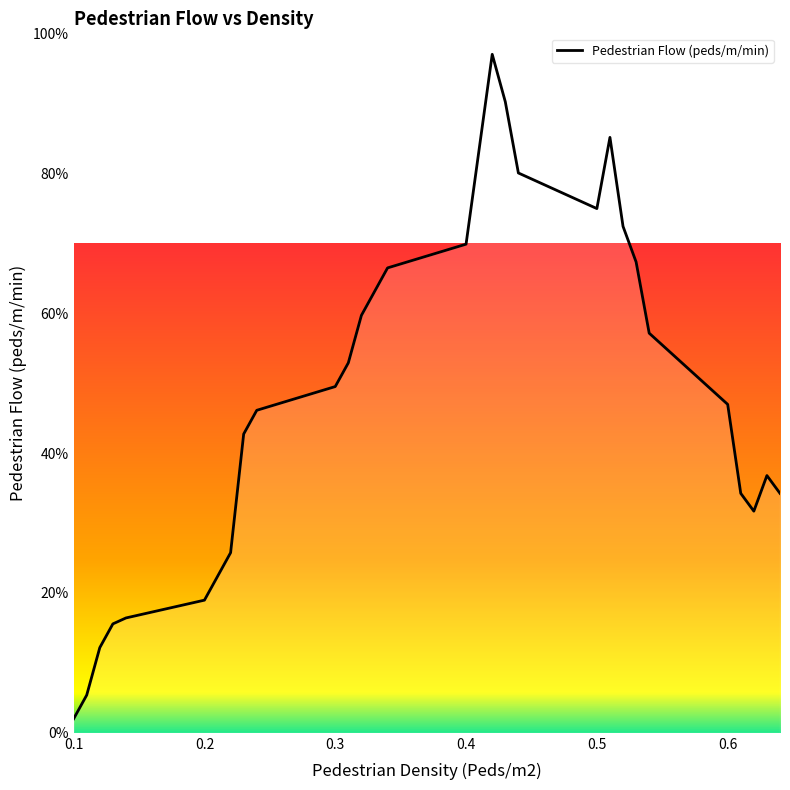

What is the maximum value shown in the chart?

97.0